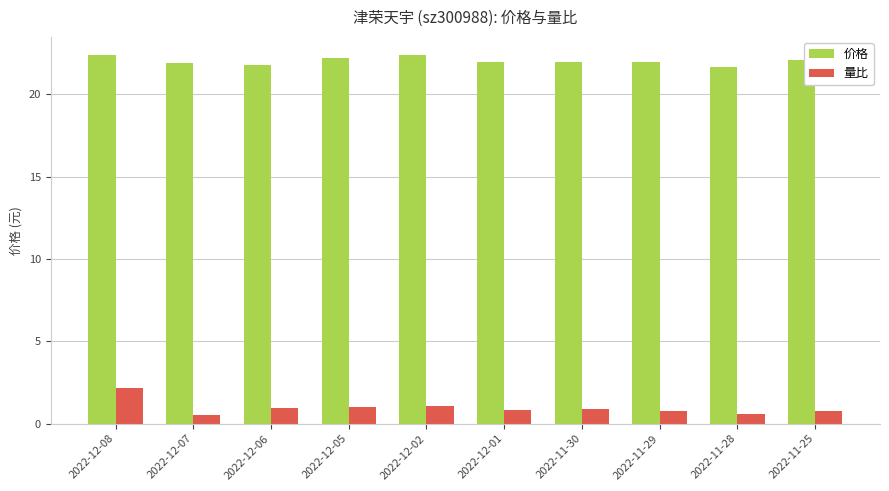

True or false: 量比 has a value of 0.8 at 2022-12-01.

True